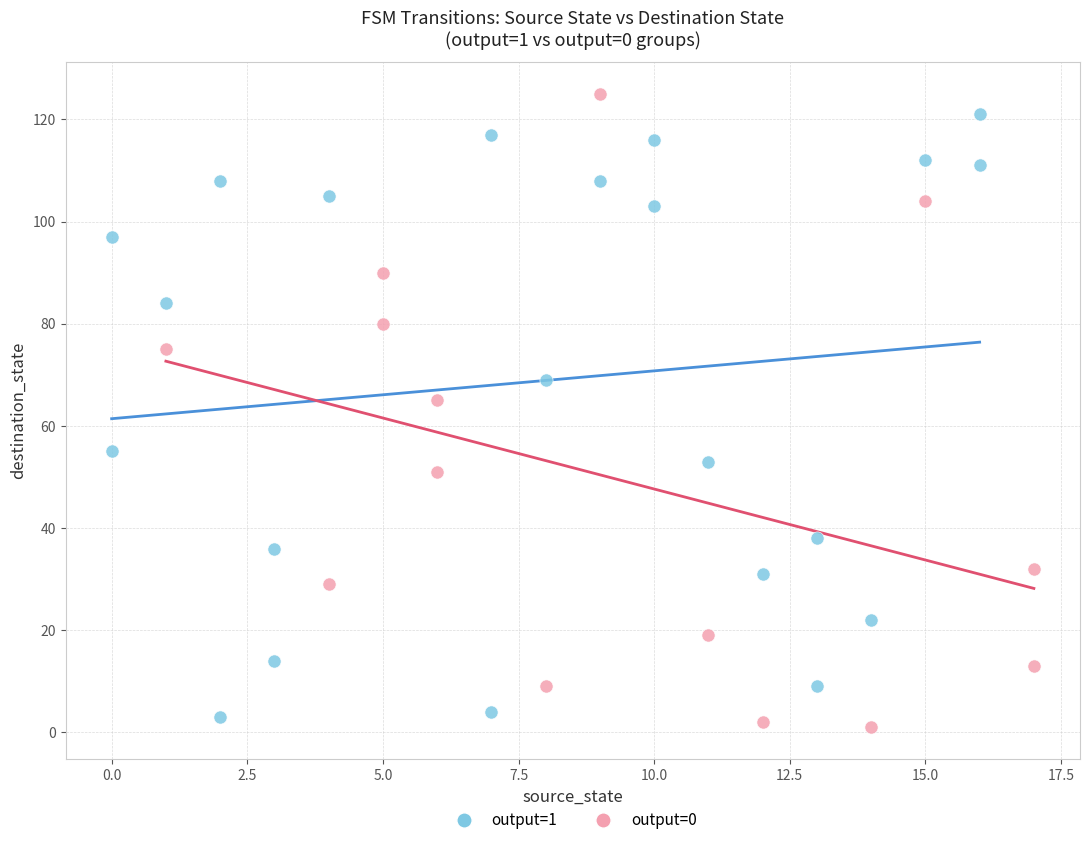

Which series has the widest spread of Y values?

output=0